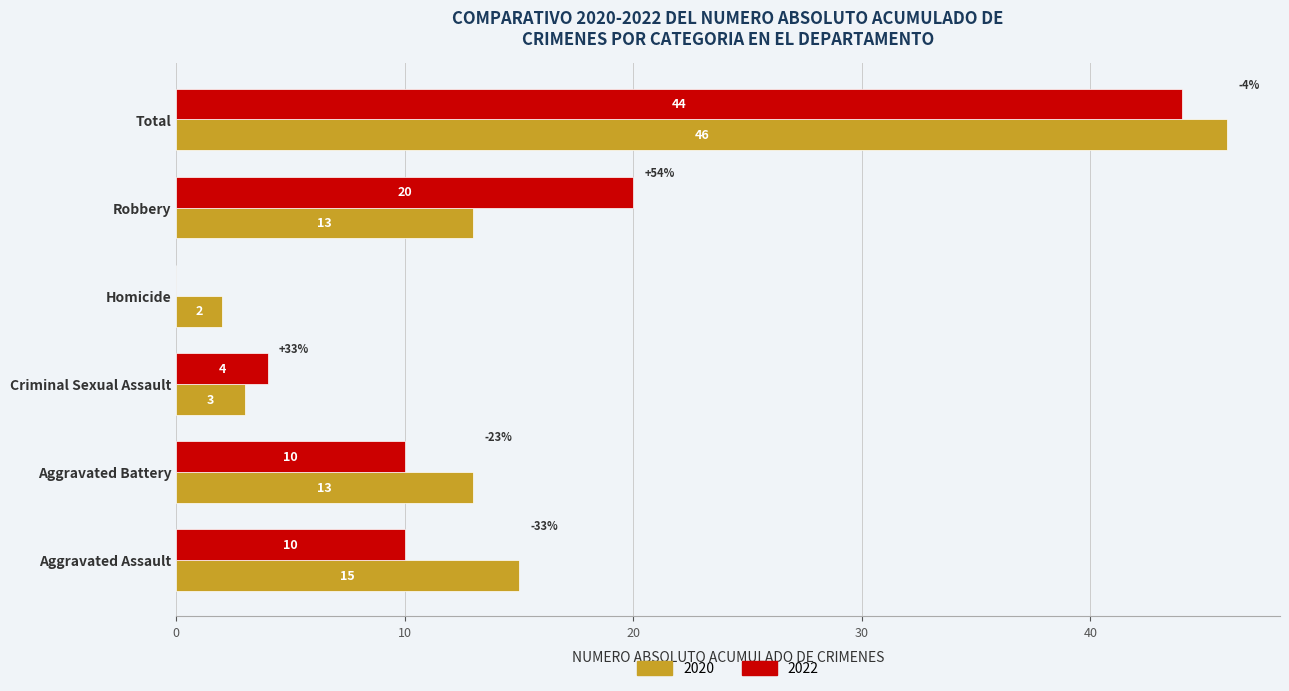

Which series changed the most between Homicide and Robbery?

2022